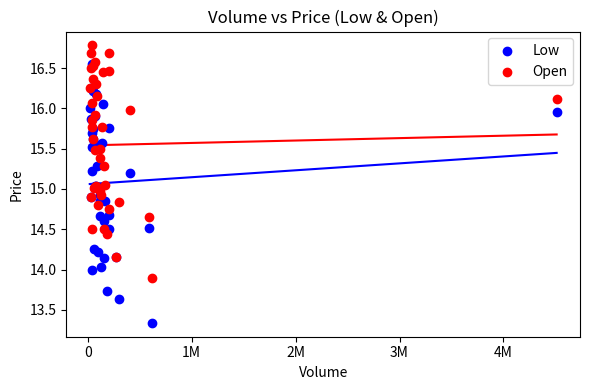

Which series has the largest Y range (max minus min)?

Low